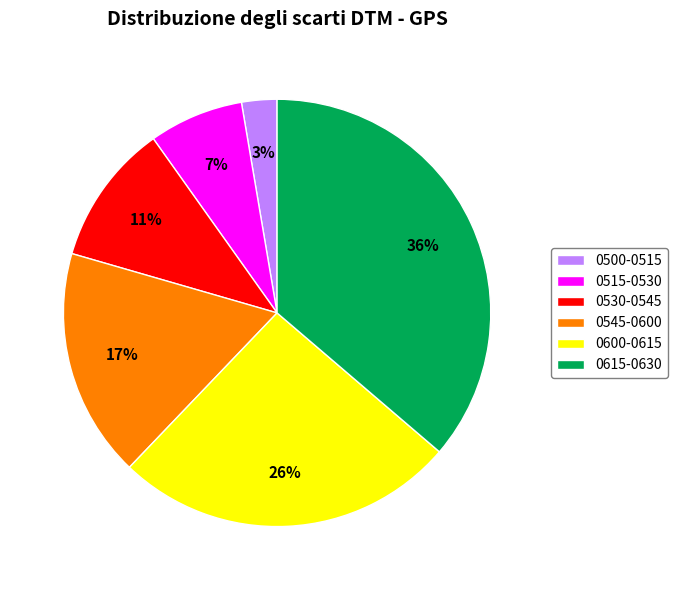

How many slices are in this pie chart?

6